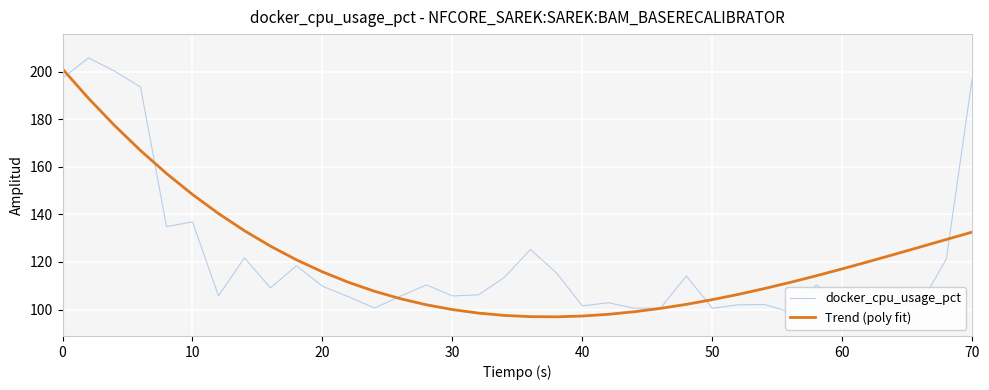

List the series in order of their peak value, highest first.

docker_cpu_usage_pct, Trend (poly fit)